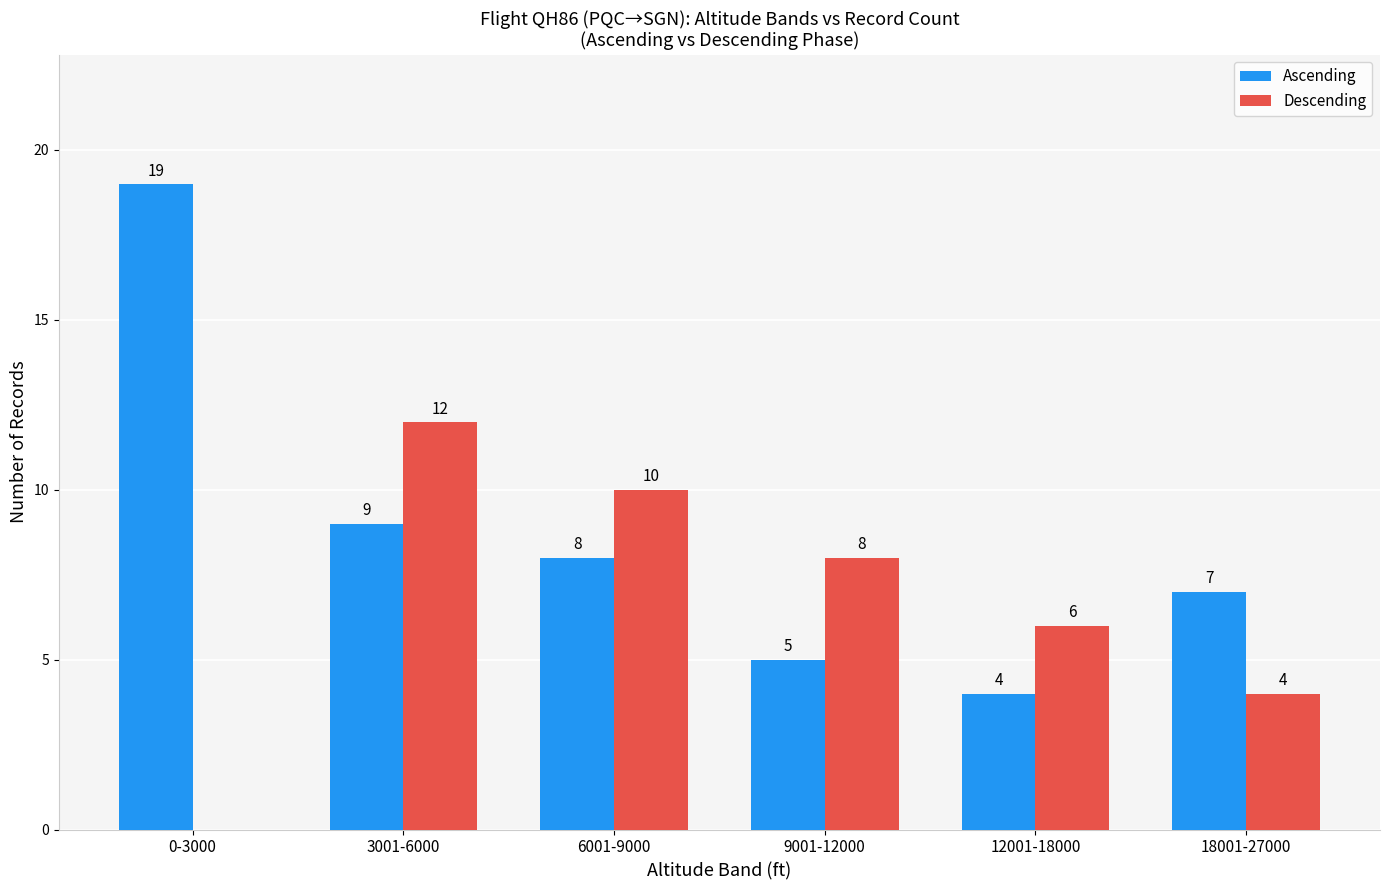

The Ascending series shows 7 at 18001-27000. True or false?

True